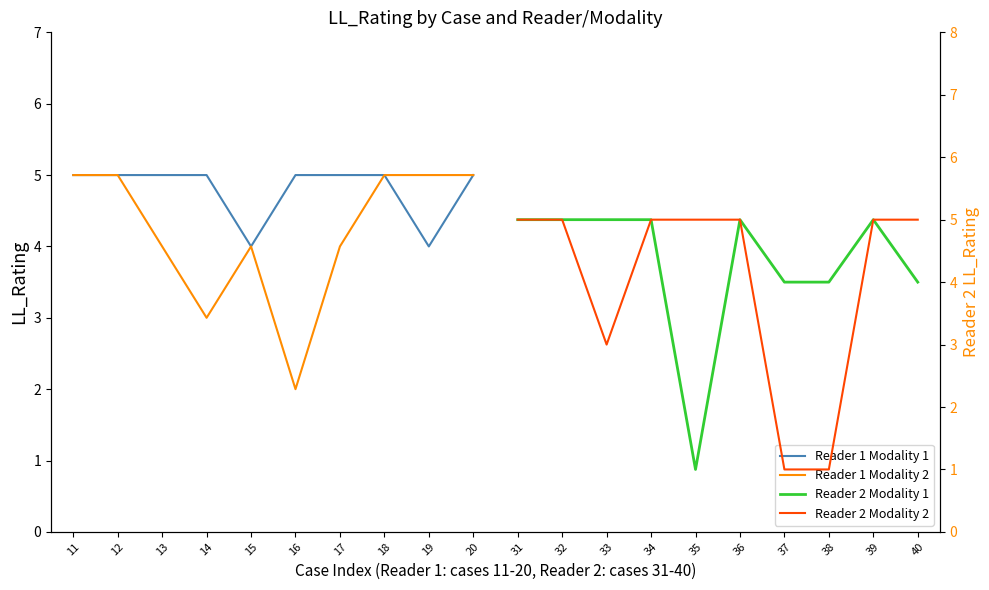

The value of Reader 2 Modality 1 at 37 is 5. True or false?

False